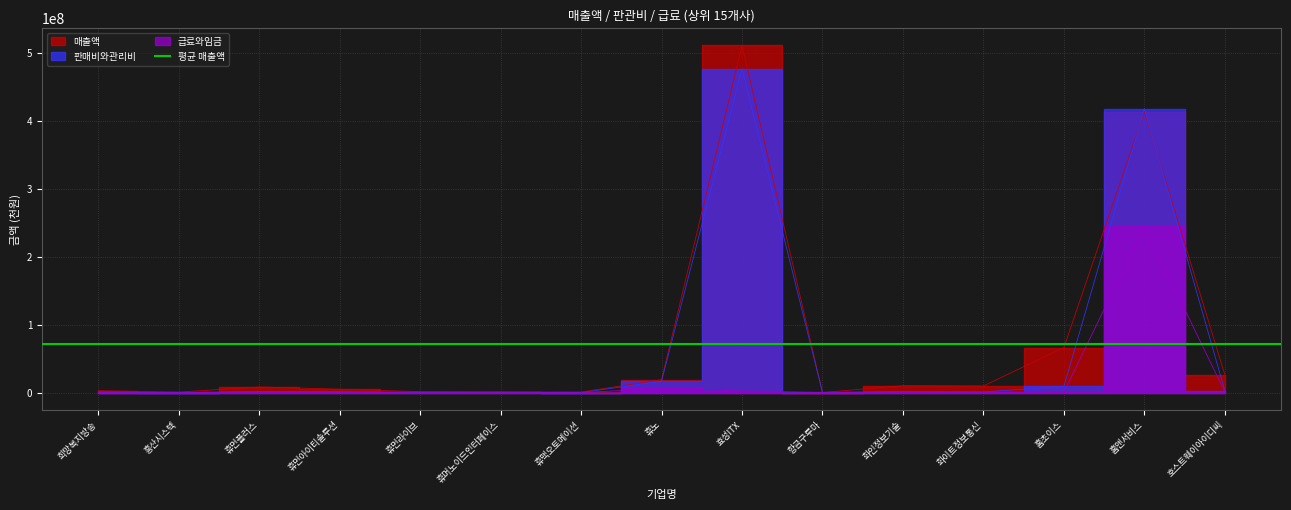

Where does the 판매비와관리비 series first go above 1368714?

휴먼플러스